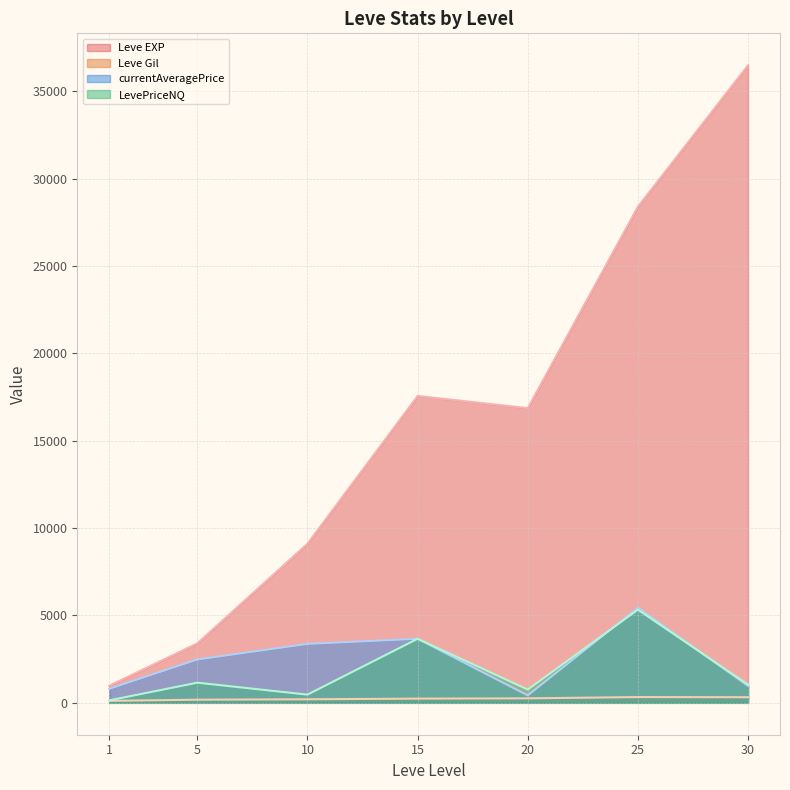

At 1, list the series in order from smallest to largest.

LevePriceNQ, Leve Gil, currentAveragePrice, Leve EXP